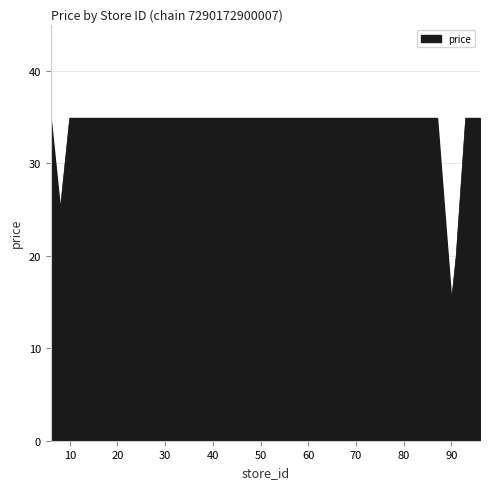

What is the greatest value displayed?

34.9